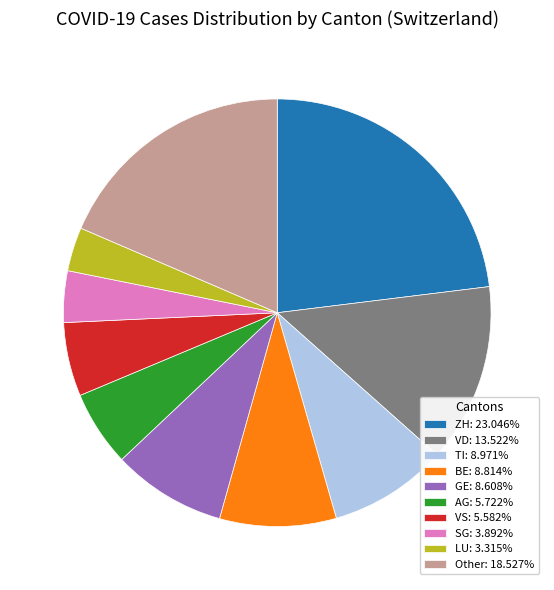

What is the ratio of the value at VS: 5.582% to the value at BE: 8.814%?

0.6